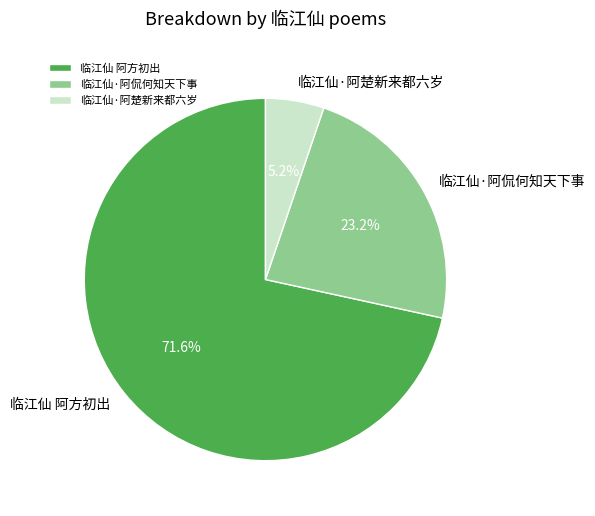

Which slice represents more than half of the pie?

临江仙 阿方初出